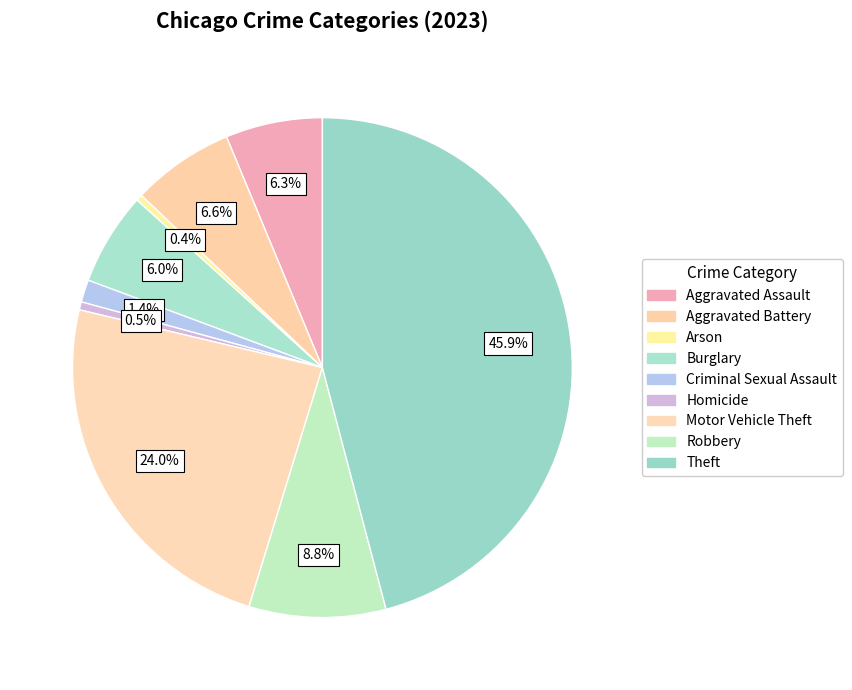

Which category has the biggest portion of the pie?

Theft